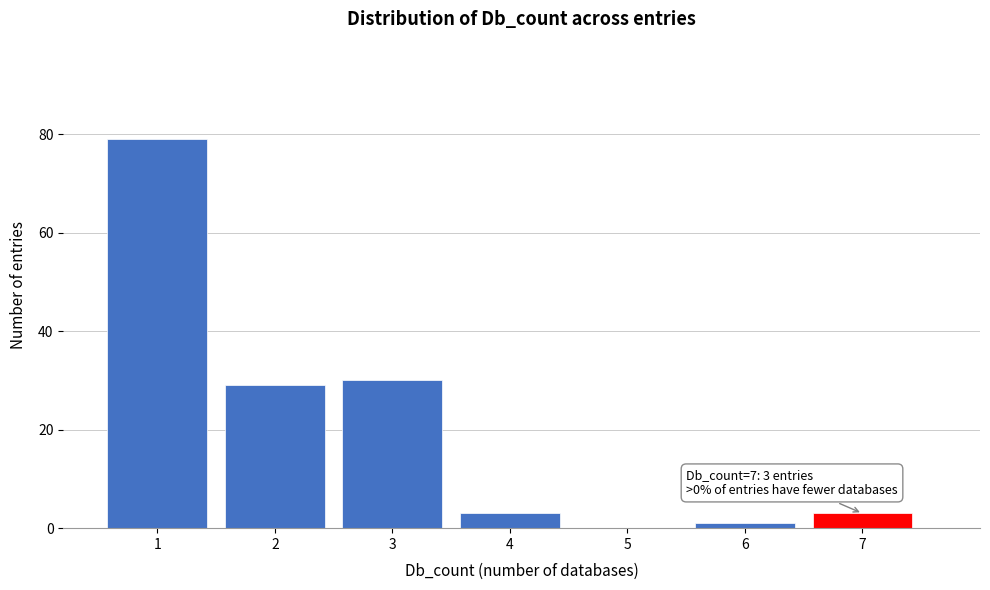

Over which range of the x-axis is the bar tallest?

0.5 to 1.5